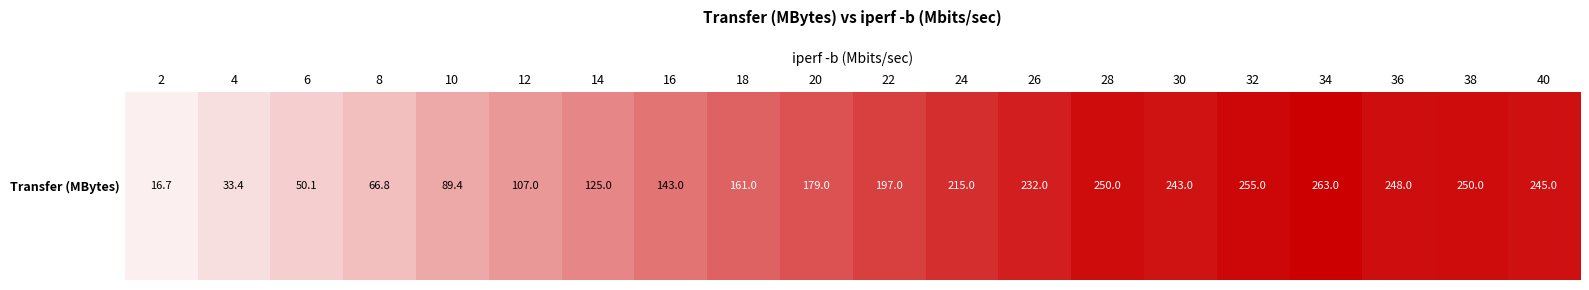

Reading left to right, what are all the values shown in this chart?

16.7	33.4	50.1	66.8	89.4	107.0	125.0	143.0	161.0	179.0	197.0	215.0	232.0	250.0	243.0	255.0	263.0	248.0	250.0	245.0